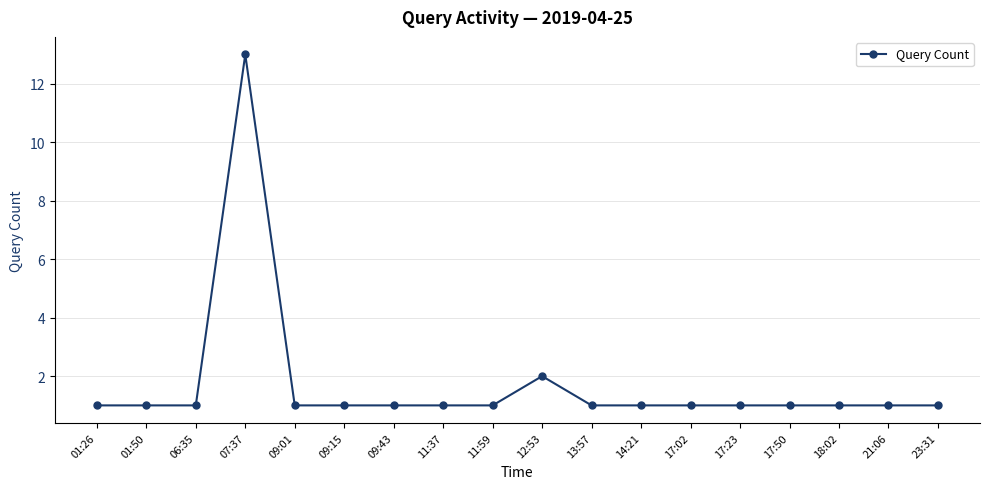

Read the value at 21:06.

1